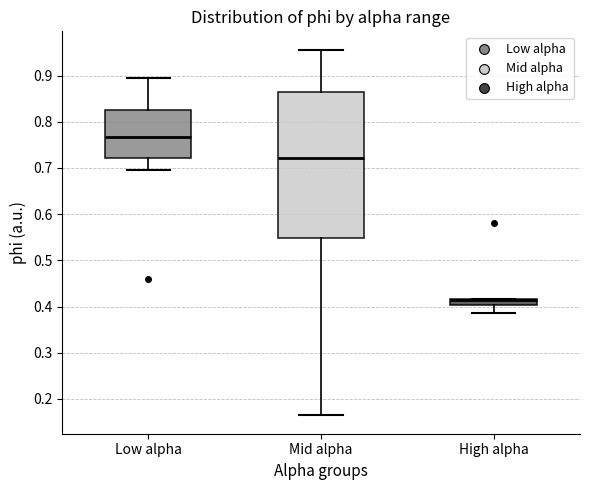

Which box is the tallest, from its lower edge to its upper edge?

Mid alpha